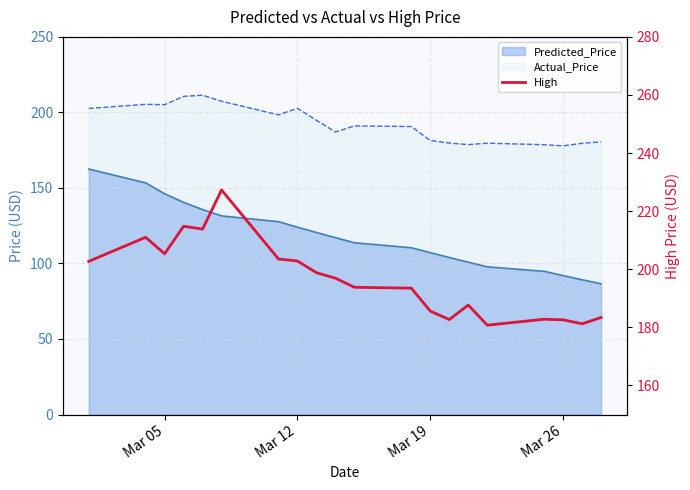

What position from the right is Mar 26?

3